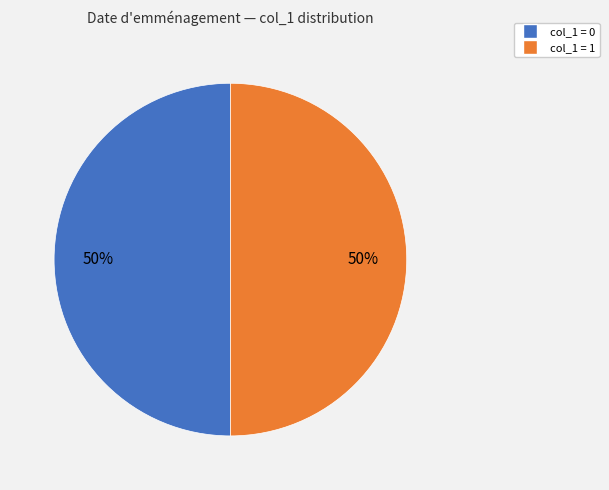

How many segments does this pie chart have?

2